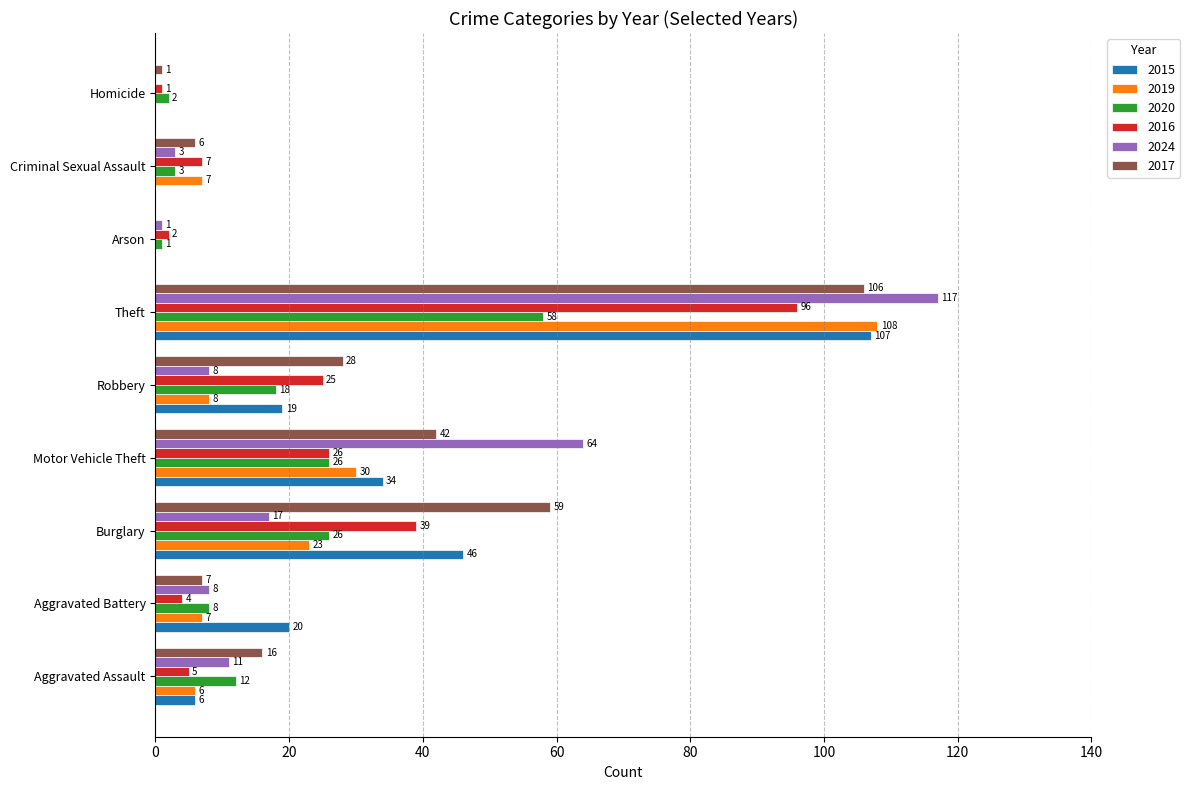

Where is 2024 nearest to the value 58?

Motor Vehicle Theft